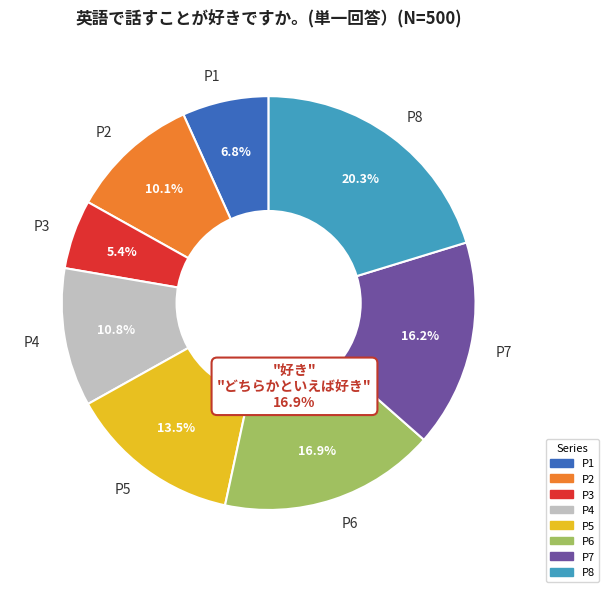

Between P2 and P1, which is larger?

P2